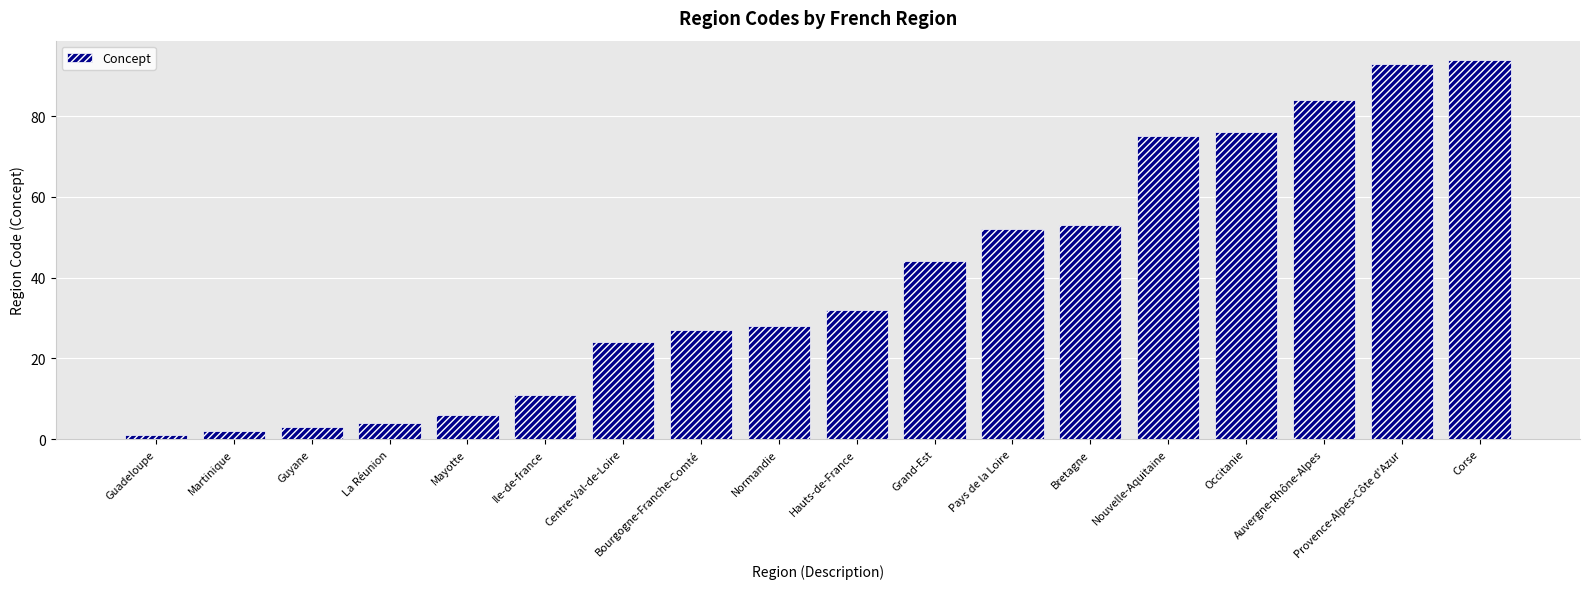

Rank the categories by value from lowest to highest.

Guadeloupe, Martinique, Guyane, La Réunion, Mayotte, Ile-de-france, Centre-Val-de-Loire, Bourgogne-Franche-Comté, Normandie, Hauts-de-France, Grand-Est, Pays de la Loire, Bretagne, Nouvelle-Aquitaine, Occitanie, Auvergne-Rhône-Alpes, Provence-Alpes-Côte d'Azur, Corse